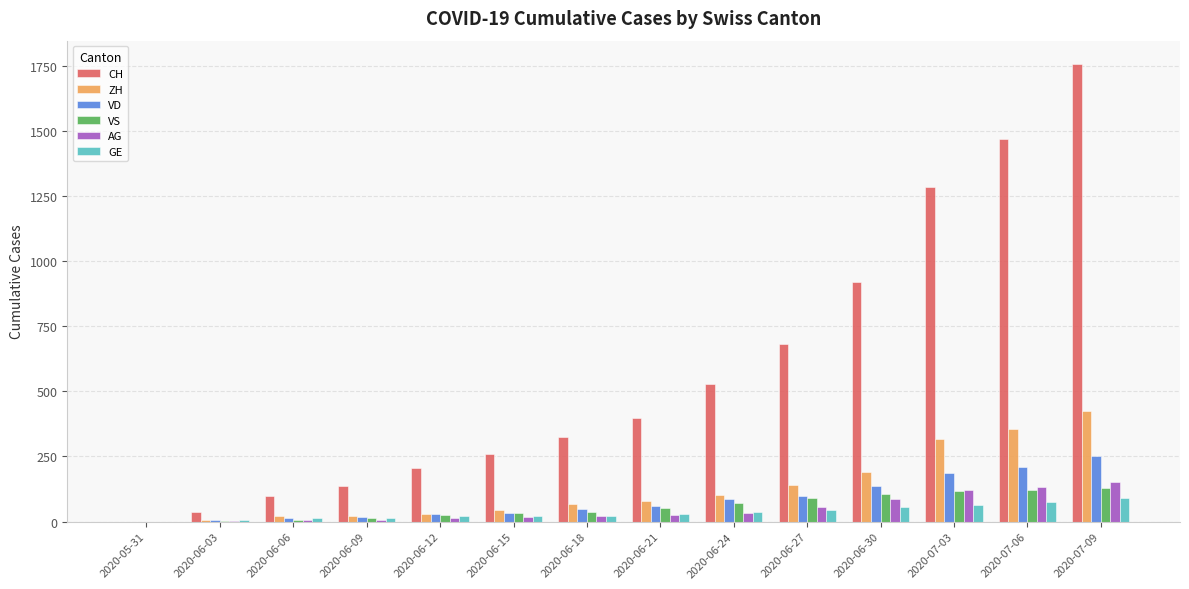

How many groups of bars are there?

14